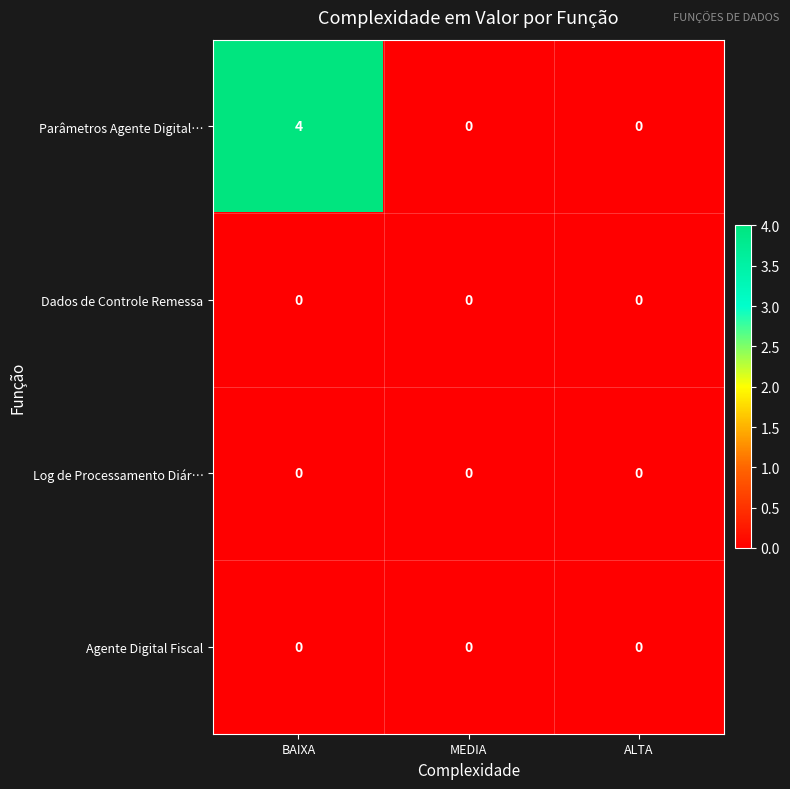

Which series has the largest total across all categories?

Parâmetros Agente Digital…